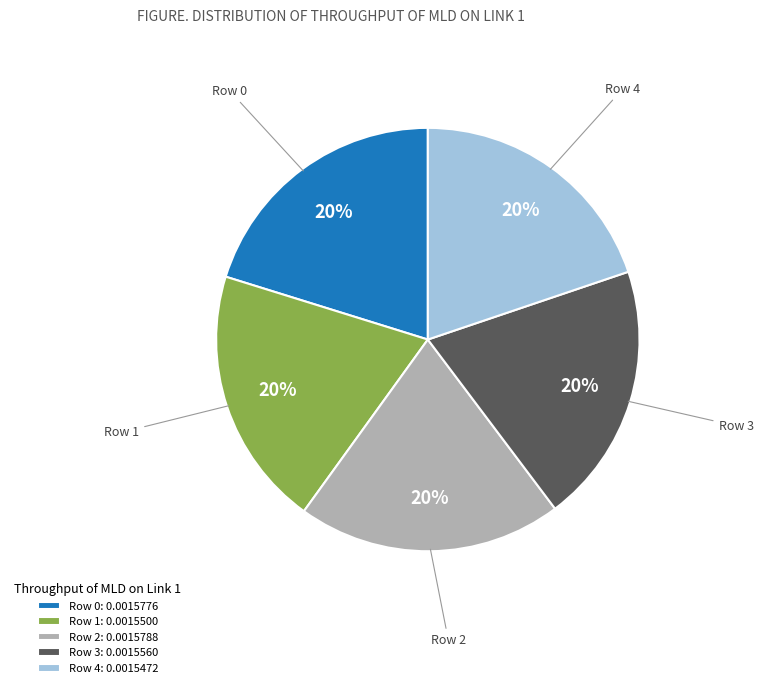

Count the number of slices in the pie.

5